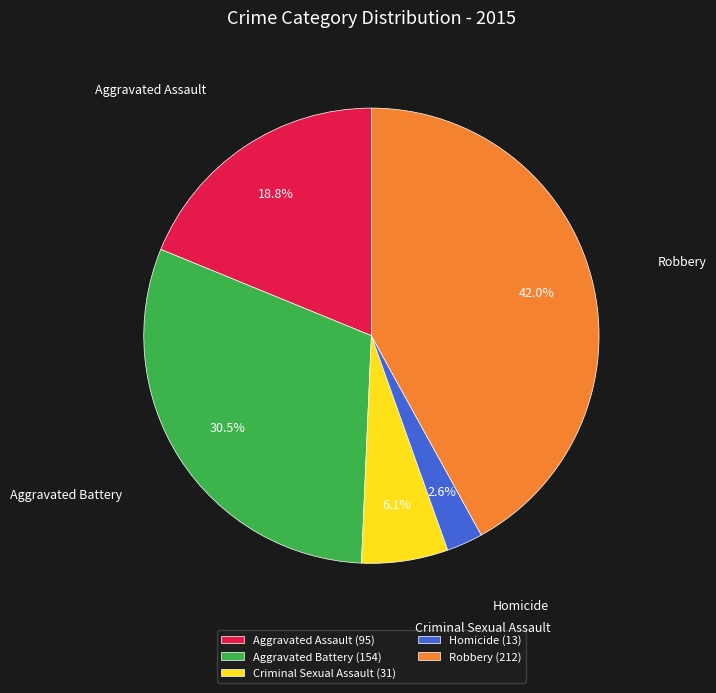

How many slices are in this pie chart?

5